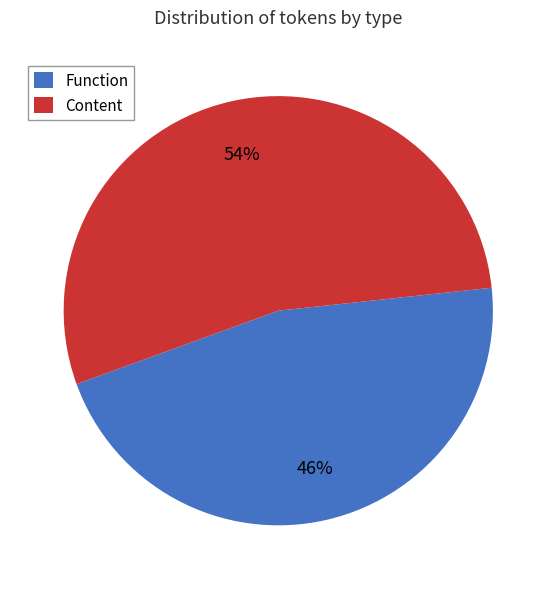

To the nearest percent, what is the difference between the largest and smallest slice percentages?

8%